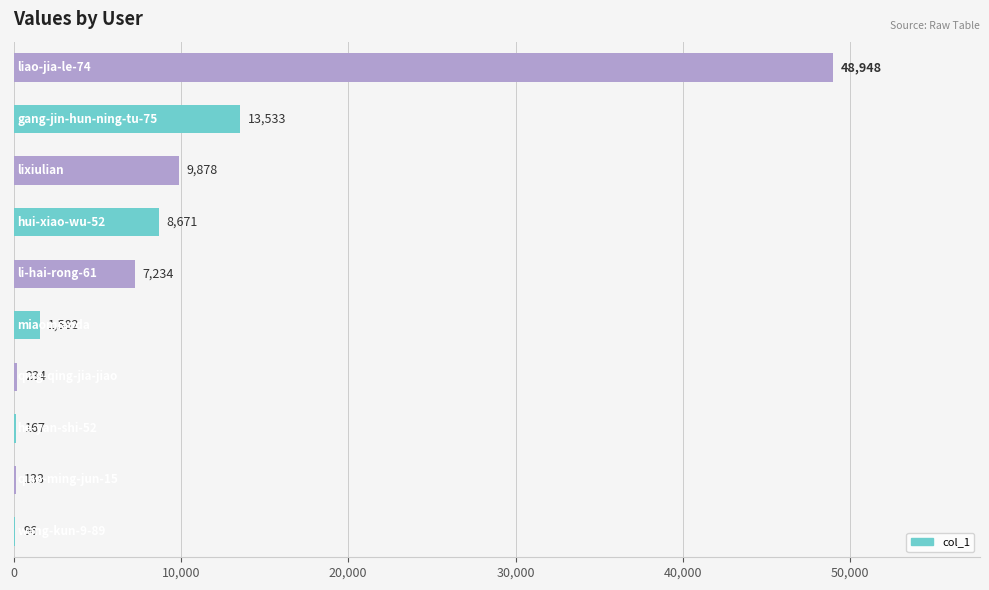

What is the sum of all values?

90476